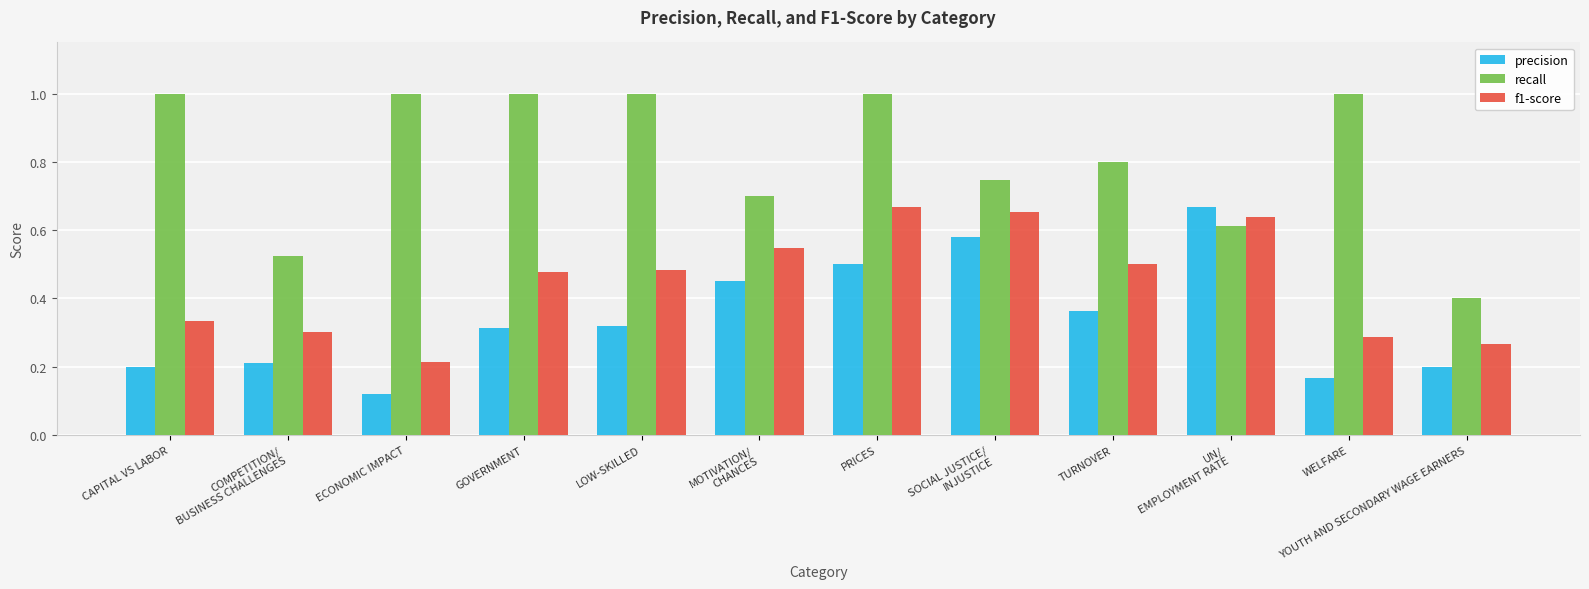

What is the total value across all series at CAPITAL VS LABOR?

1.5